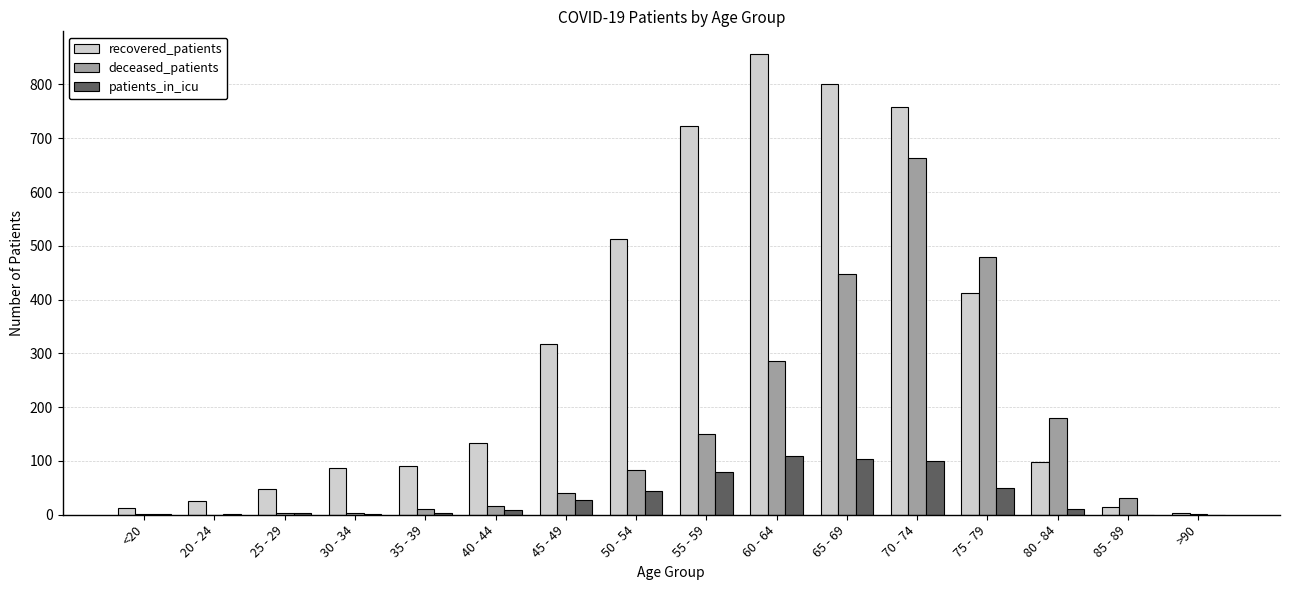

Which series has the largest range (max minus min)?

recovered_patients